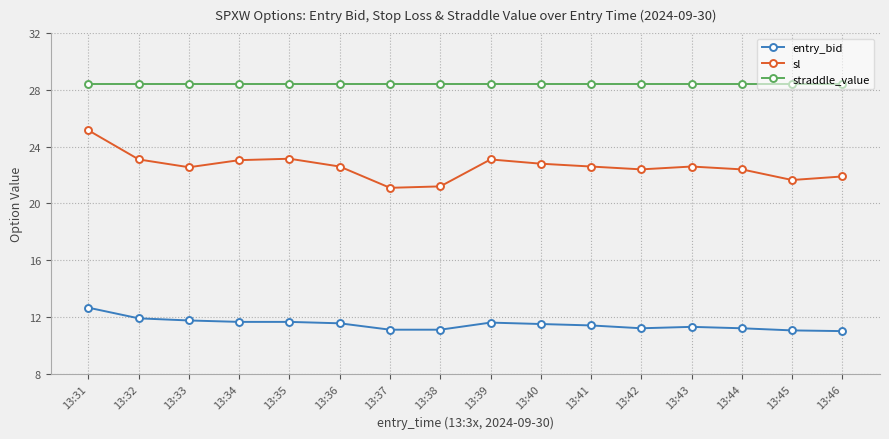

How many interior local peaks does the sl series have?

3